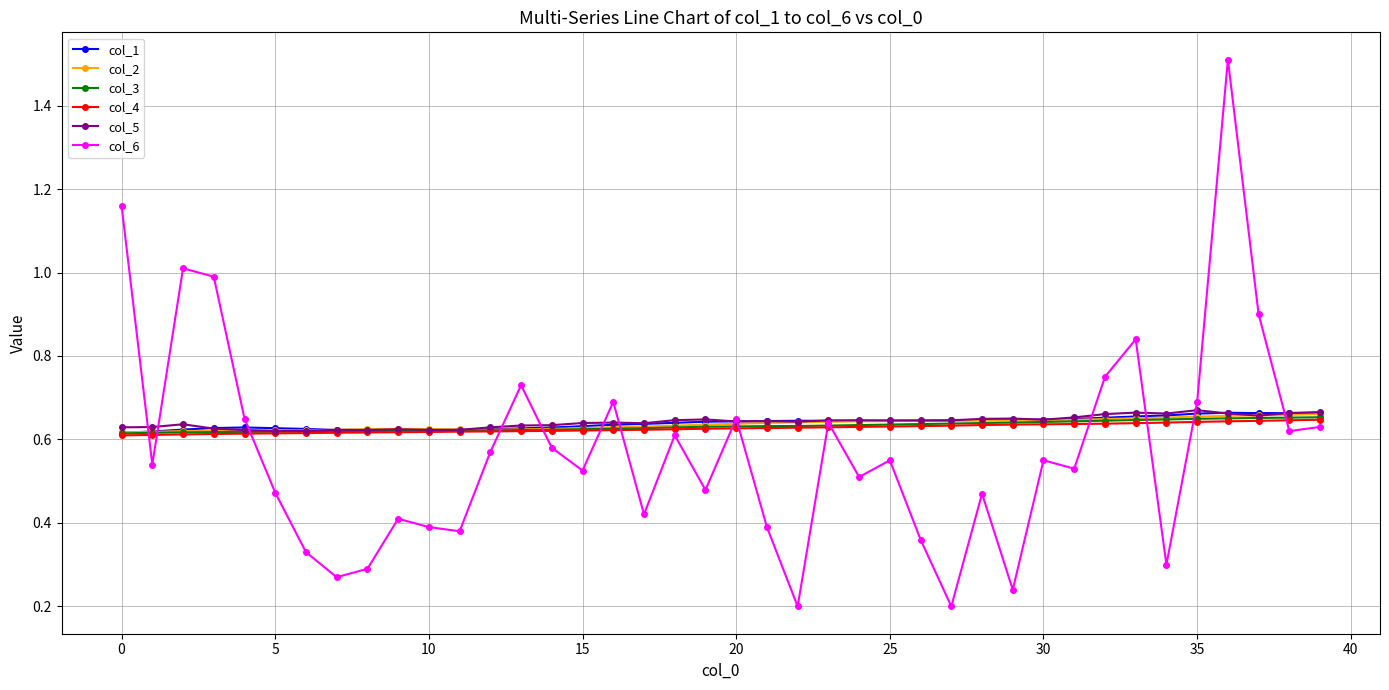

Which series has the largest range (max minus min)?

col_6